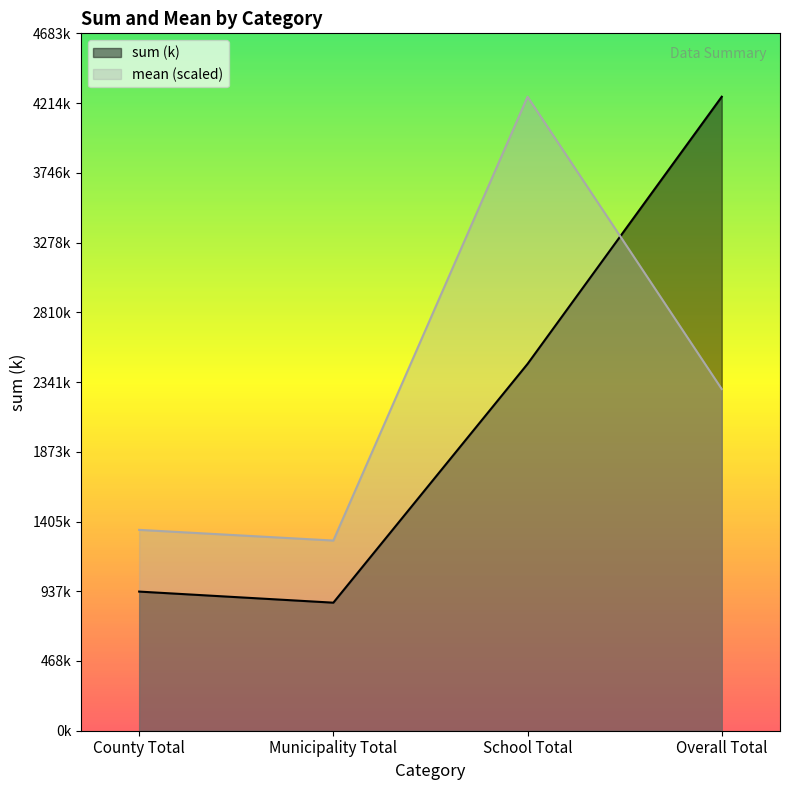

List the labels in order of sum (k) value, largest first.

Overall Total, School Total, County Total, Municipality Total